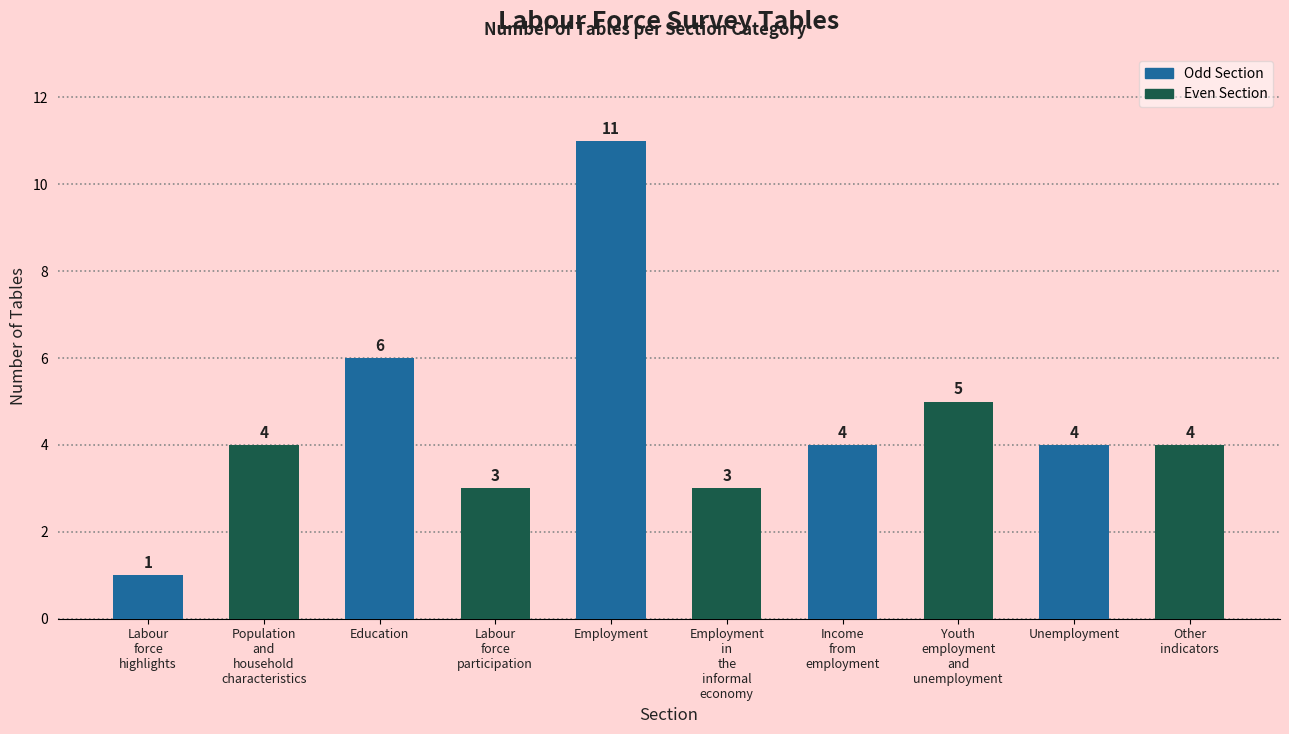

Reading right to left, extract all data points from this chart.

4	4	5	4	3	11	3	6	4	1